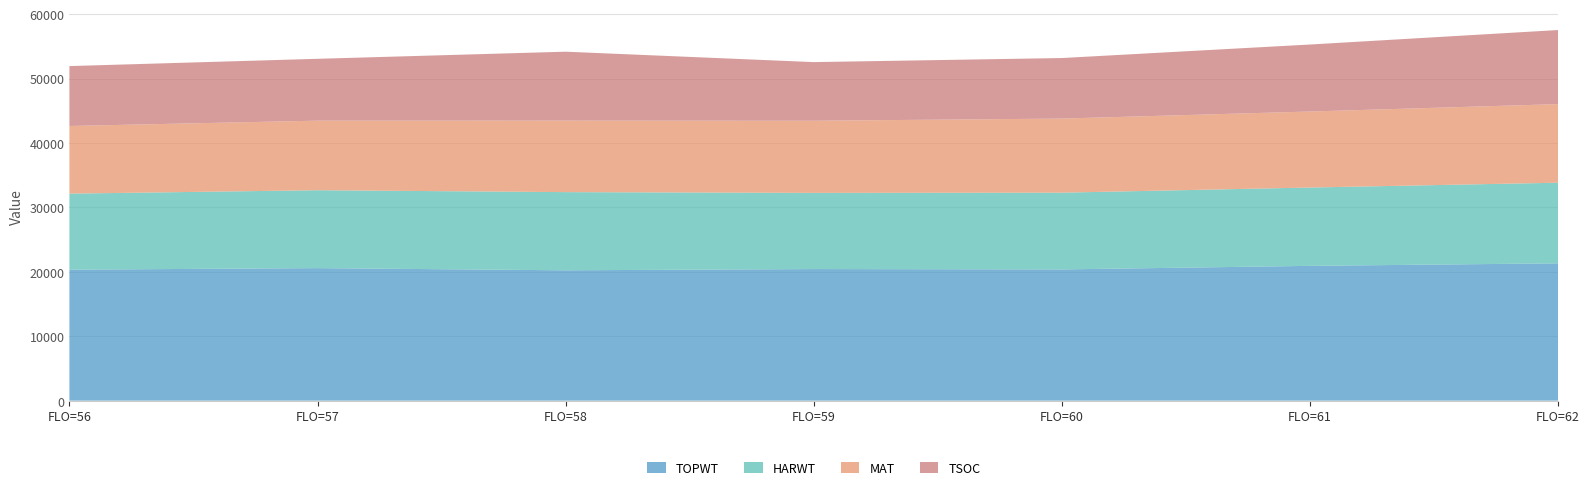

What is the total value across all series at FLO=61?

55281